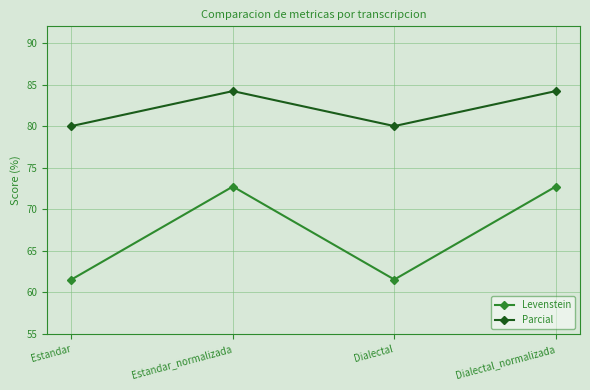

What is the spread (max minus min) of values at Dialectal?

18.5